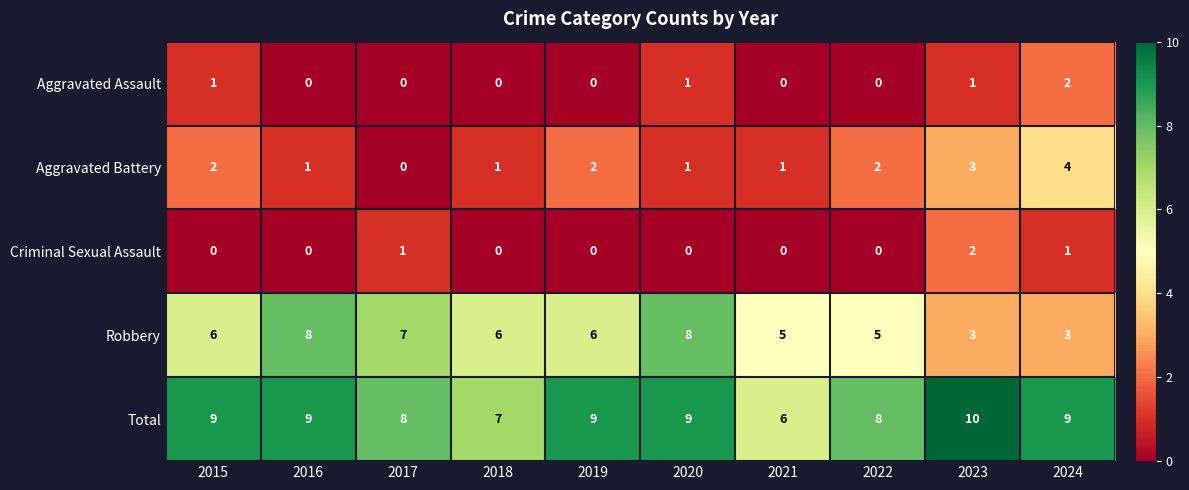

What is the sum of all Aggravated Assault values?

5